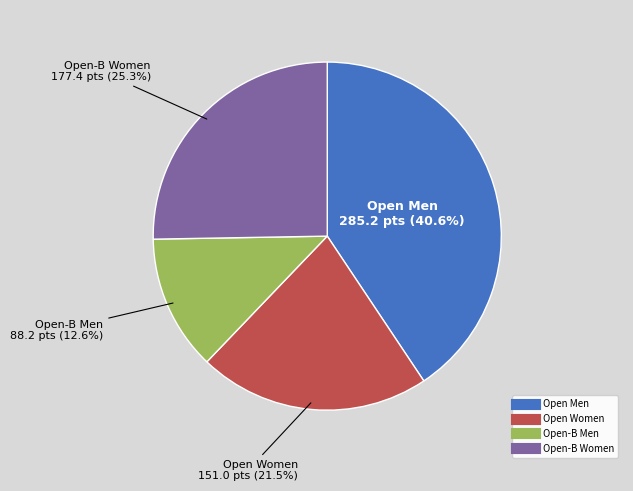

Does any single category account for the majority?

No